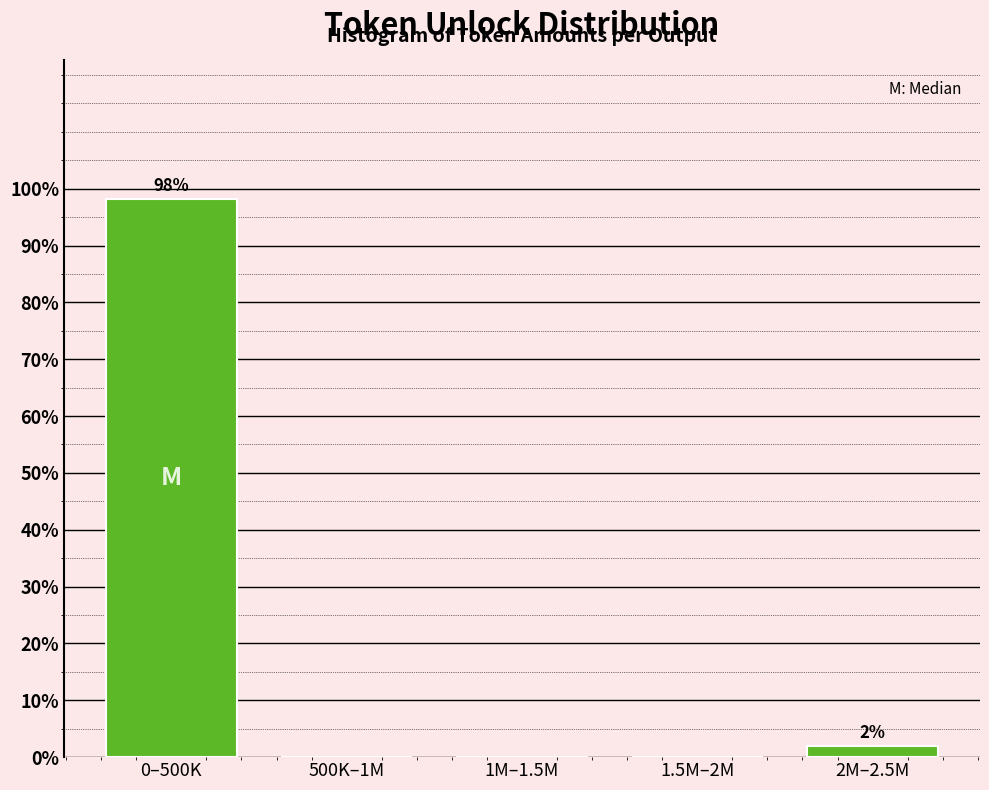

Reading left to right, transcribe all the data shown in this chart.

0–500K=98.1	500K–1M=0.0	1M–1.5M=0.0	1.5M–2M=0.0	2M–2.5M=1.9